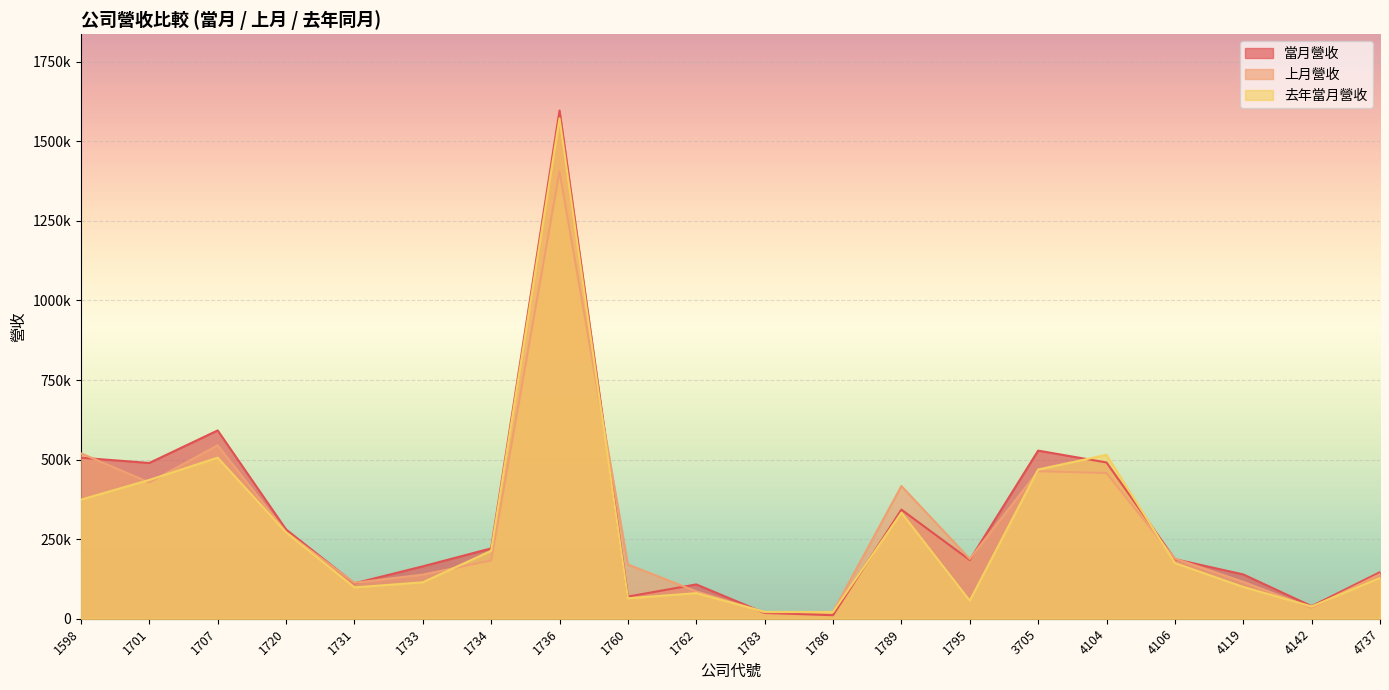

Rank the categories by 當月營收 value from lowest to highest.

1786, 1783, 4142, 1760, 1762, 1731, 4119, 4737, 1733, 1795, 4106, 1734, 1720, 1789, 1701, 4104, 1598, 3705, 1707, 1736